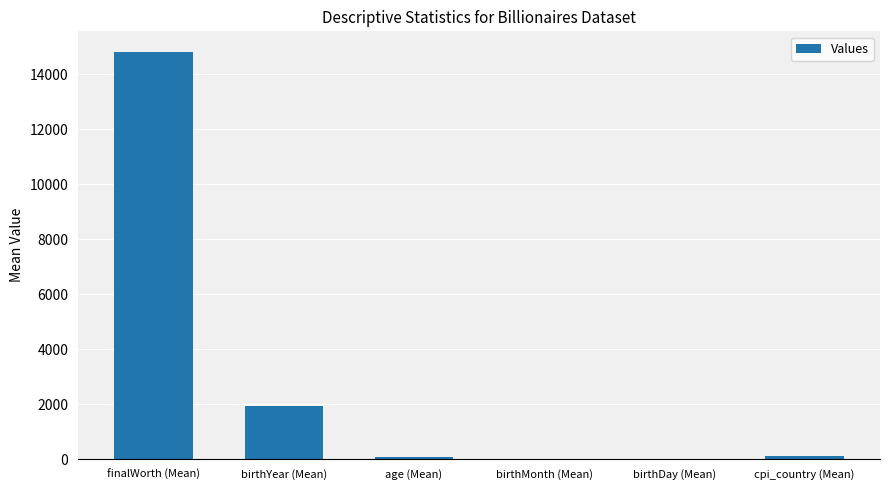

Where is the data nearest to the value 7413?

birthYear (Mean)